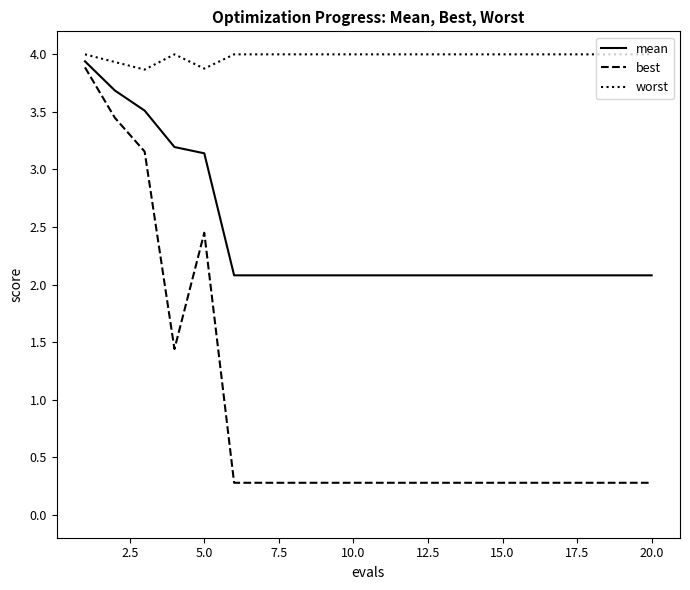

In best, how many points are higher than both neighbors (excluding endpoints)?

1